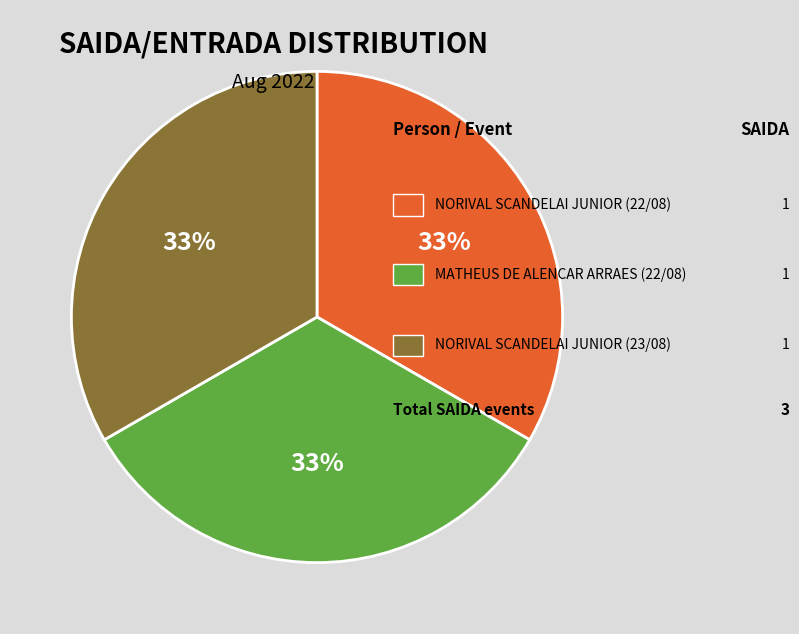

Is there a majority slice in this chart?

No